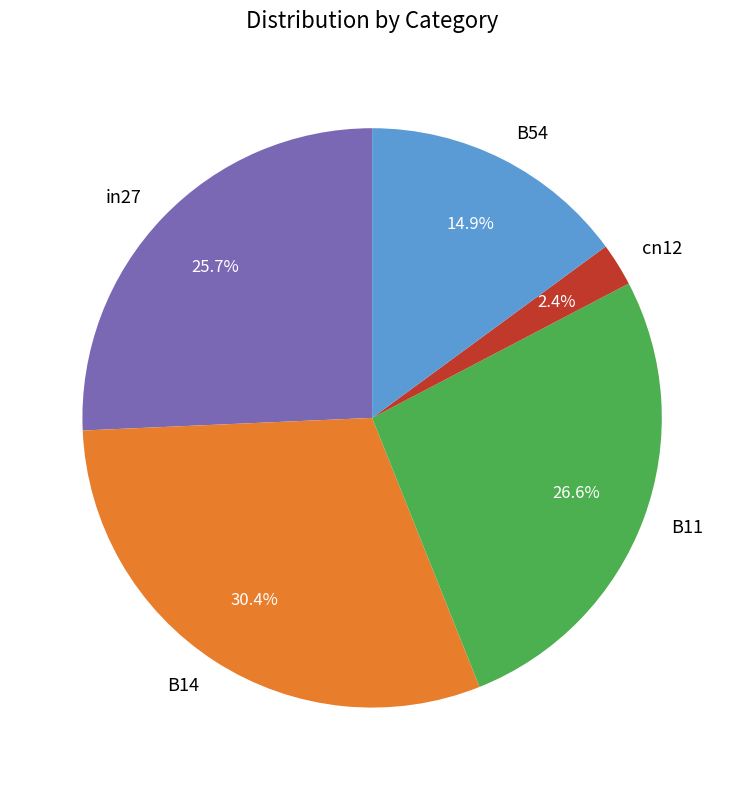

What percentage is the cn12 slice, to the nearest percent?

2%